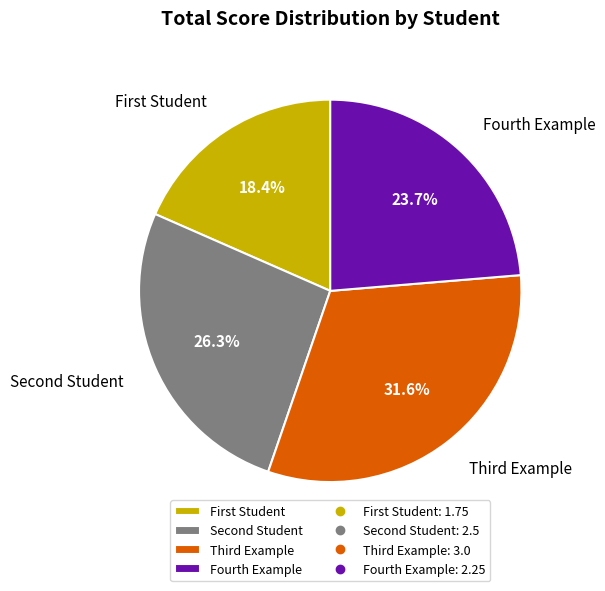

Which category has the biggest portion of the pie?

Third Example